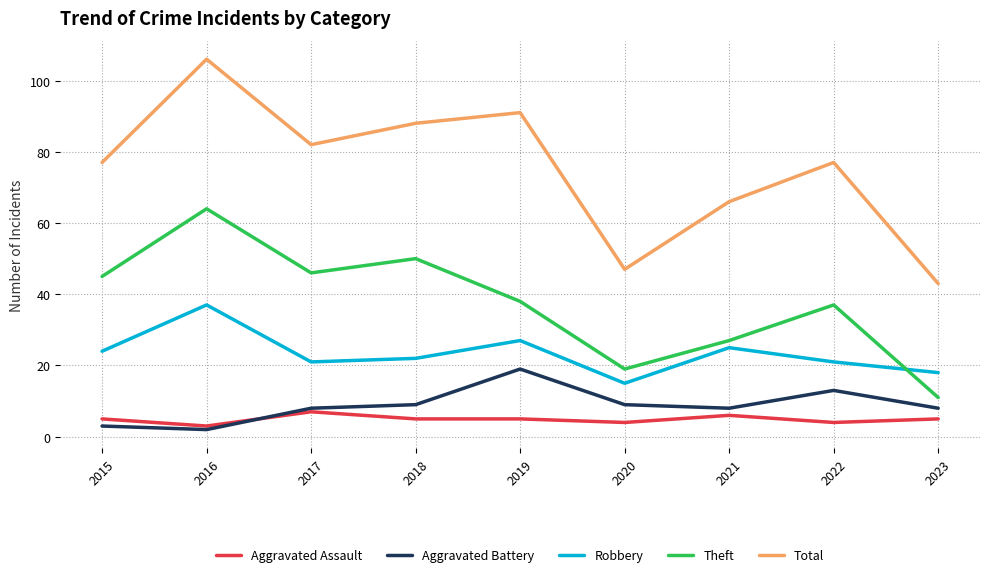

Which category has the lowest value across all series?

2016